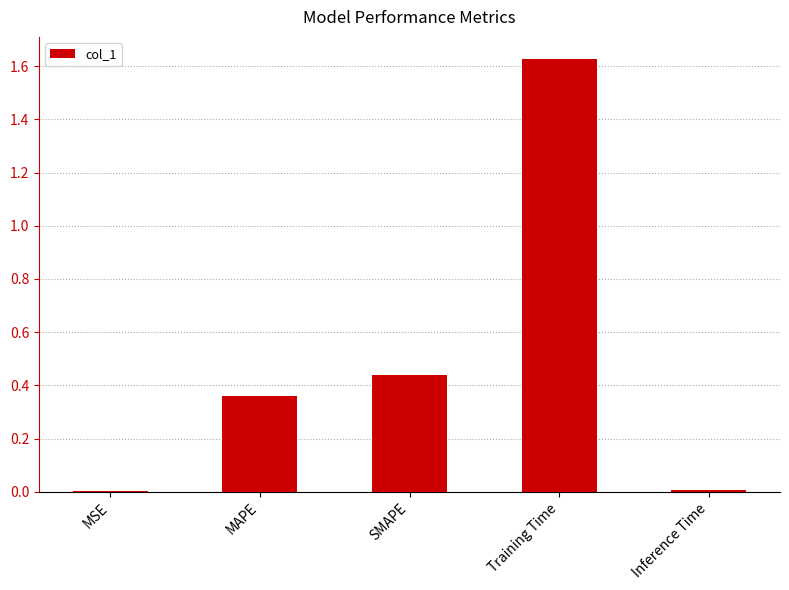

Between SMAPE and Inference Time, which is larger?

SMAPE